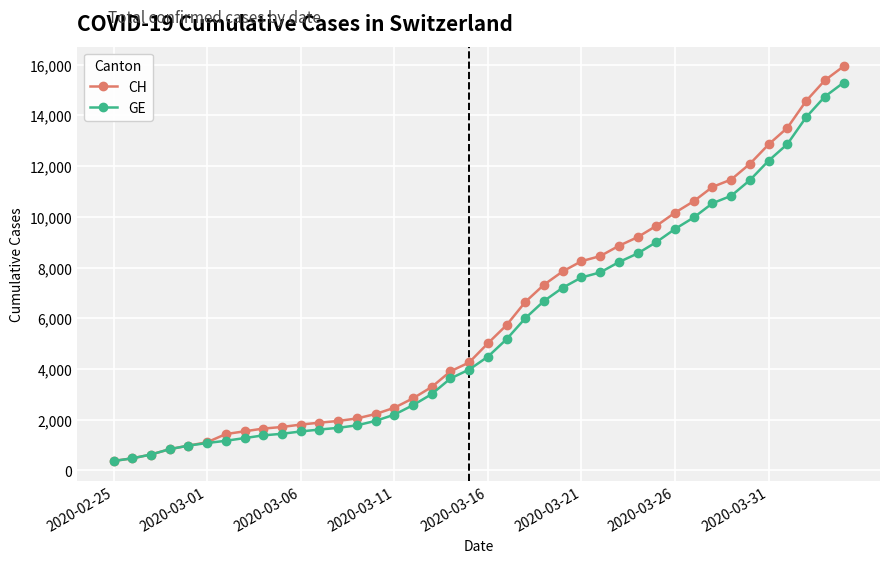

What is the lowest value of the GE series?

375